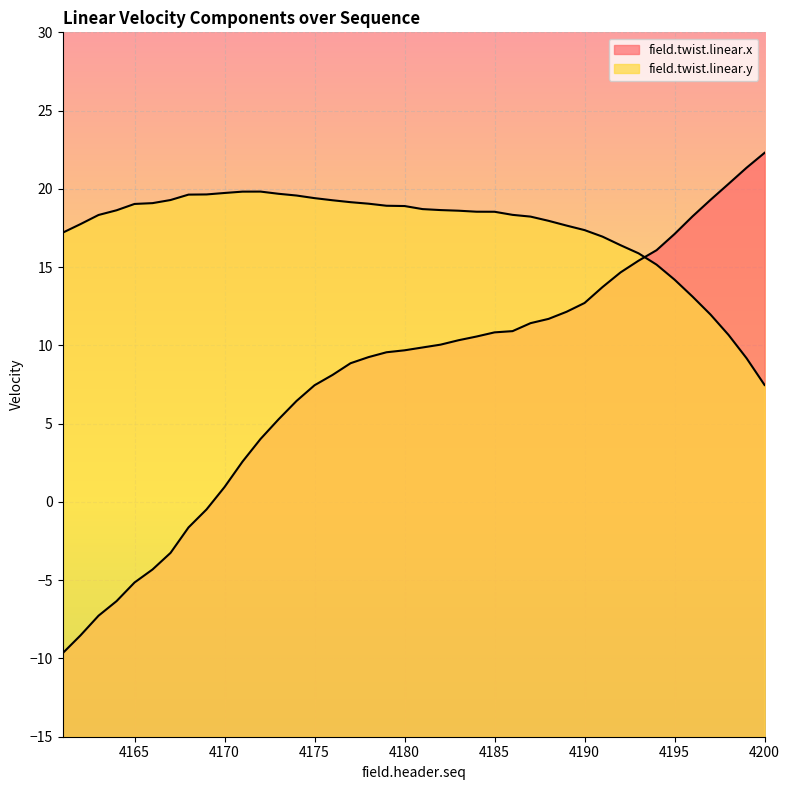

At which label does field.twist.linear.x reach its peak?

4200